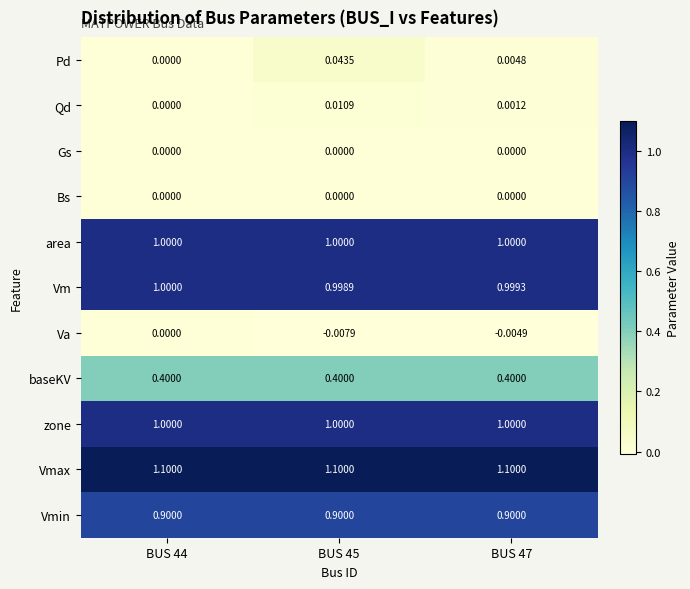

Which series has the largest range (max minus min)?

Pd